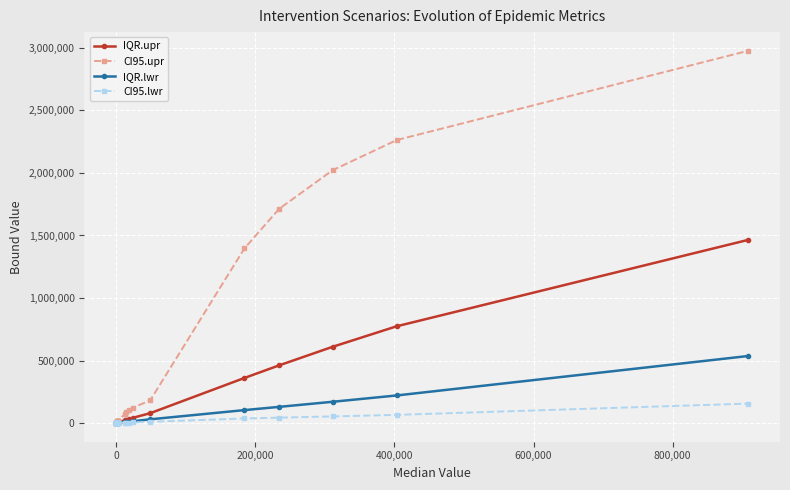

Which series has the largest total across all categories?

CI95.upr